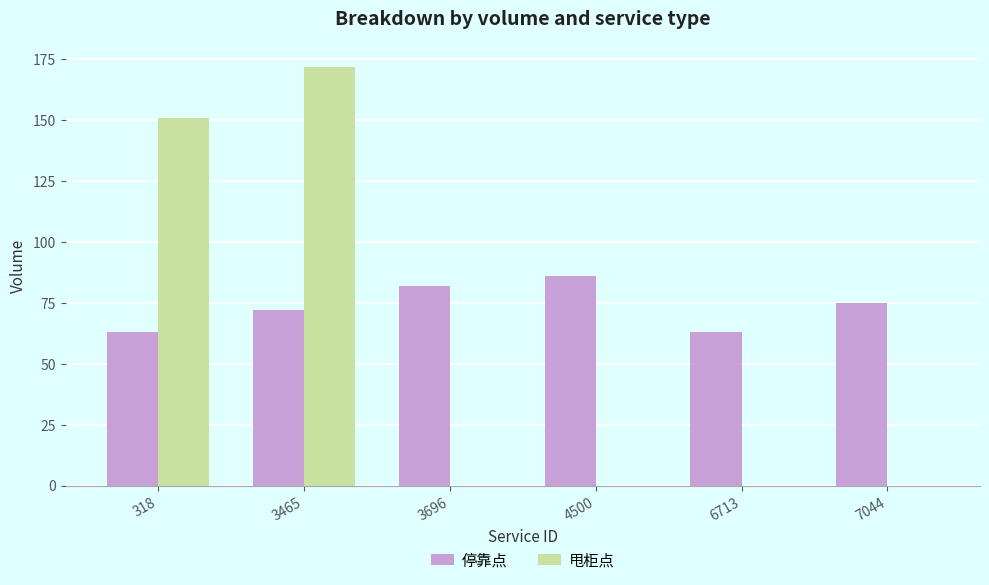

What is the spread (max minus min) of values at 3465?

100